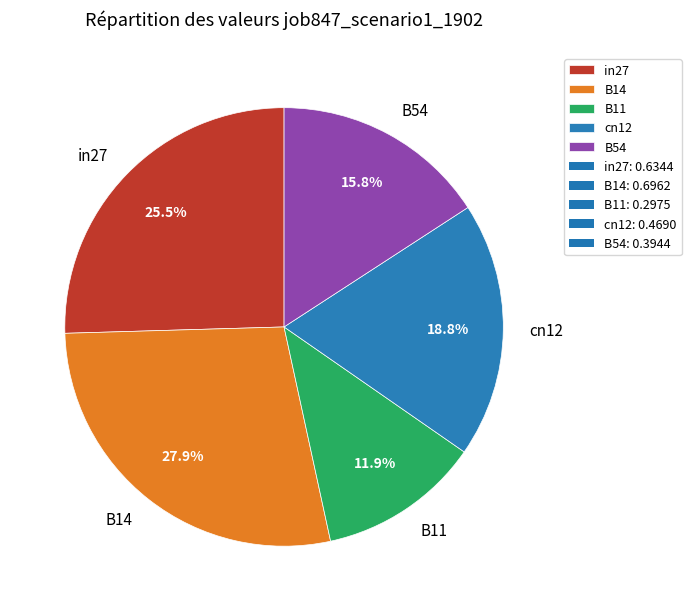

Does B11 represent more than half of the total?

No